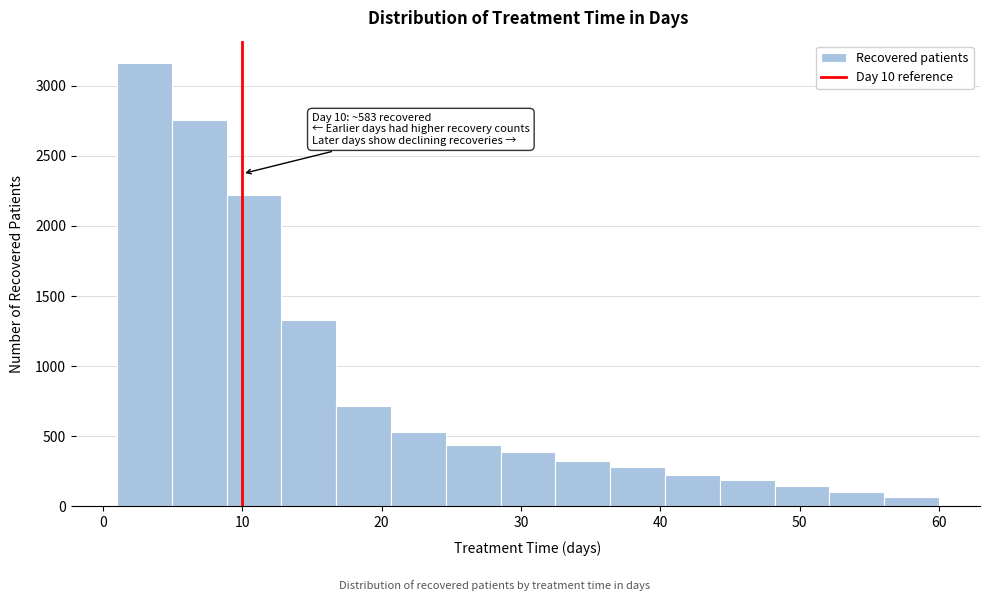

Around what value on the x-axis is the tallest bar? Give the approximate position of its centre, as read against the axis.

3